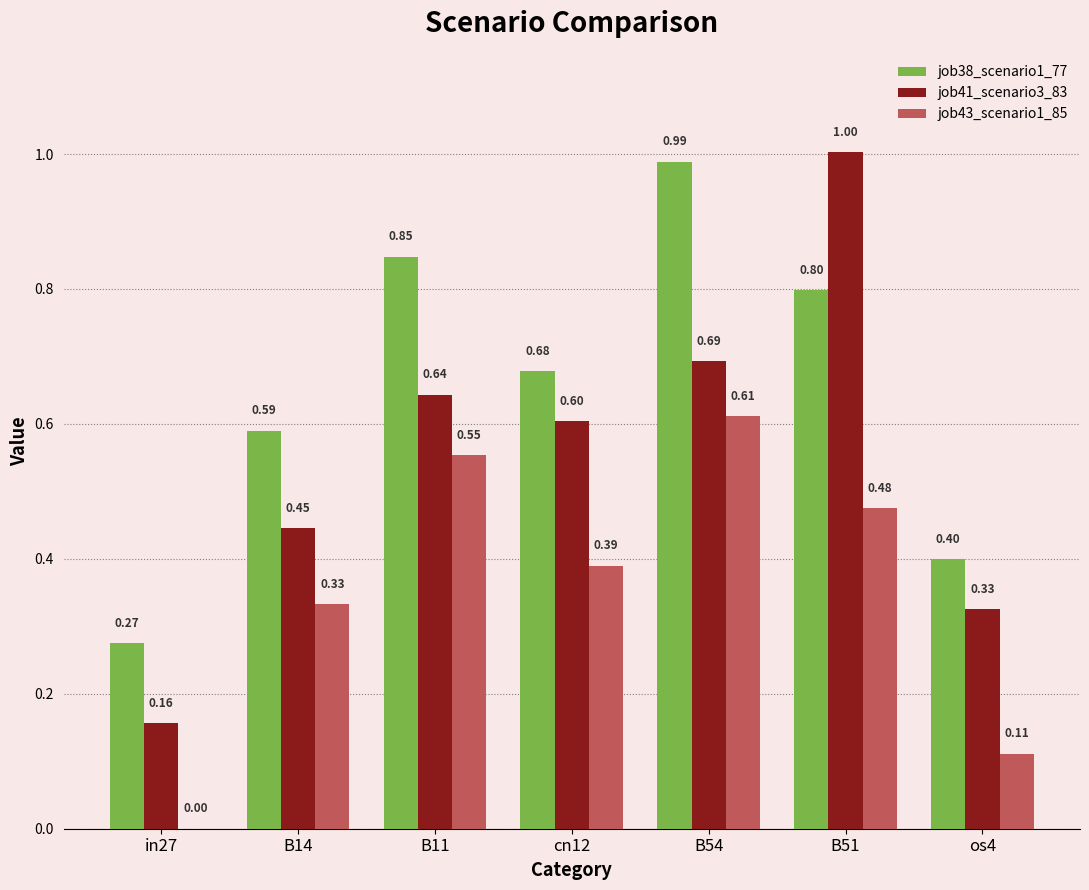

Between B14 and B11, which series saw the biggest shift?

job38_scenario1_77